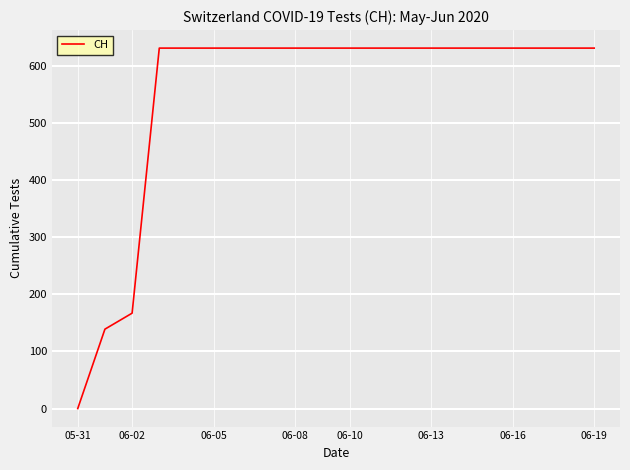

What is the maximum value shown in the chart?

631